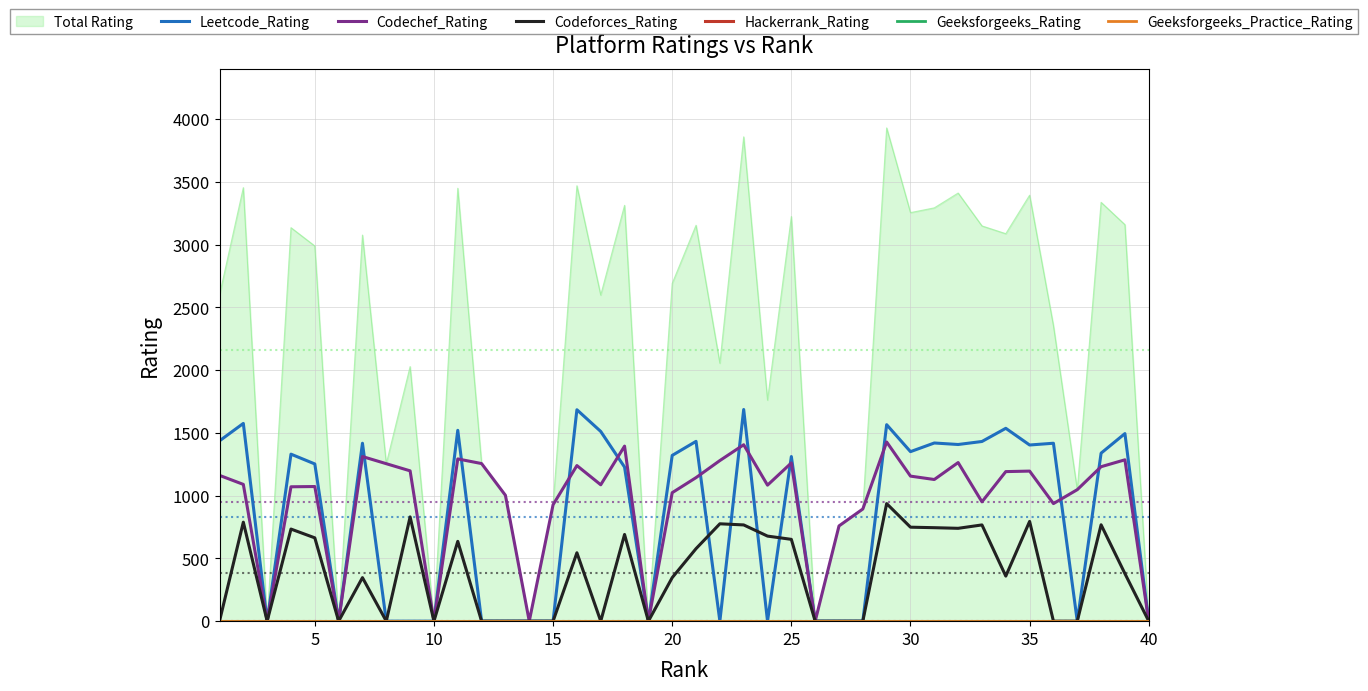

What is the highest value of the Leetcode_Rating series?

1687